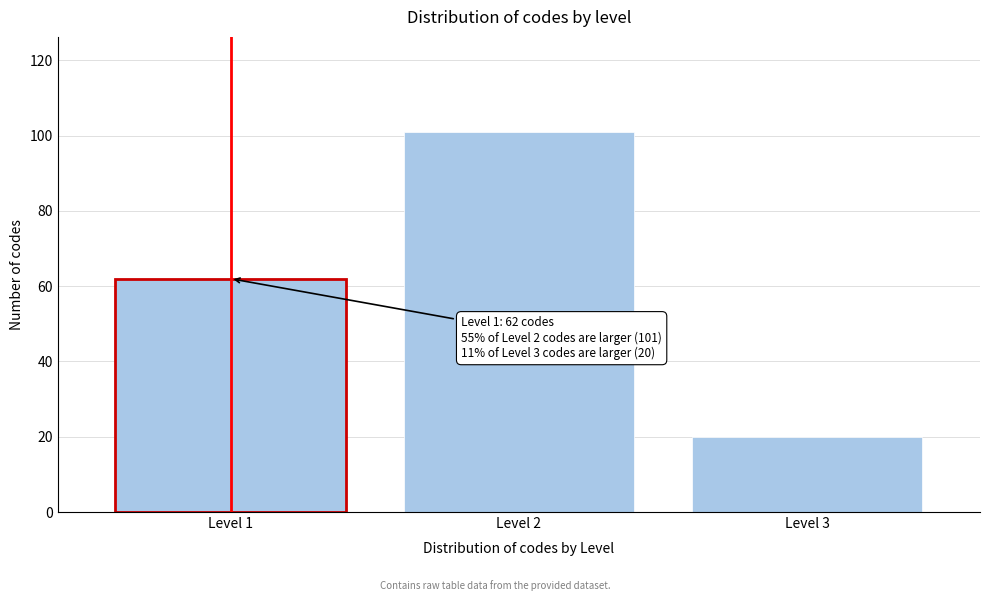

Reading left to right, transcribe all the data shown in this chart.

Level 1=62	Level 2=101	Level 3=20